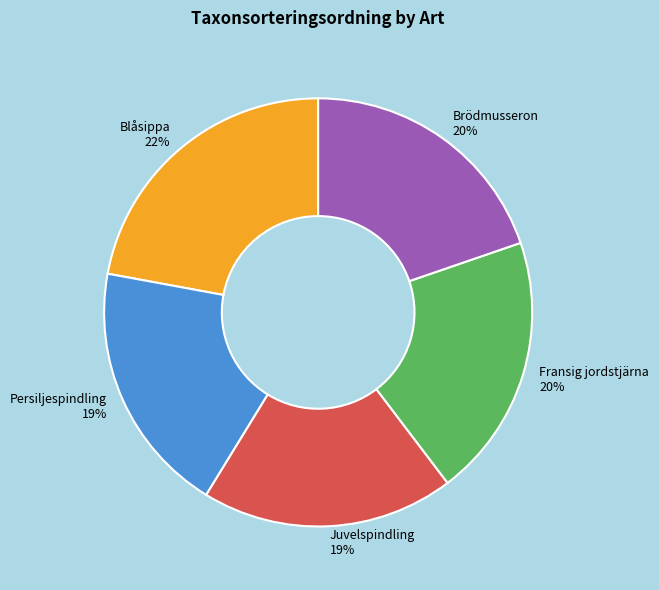

True or false: Fransig jordstjärna accounts for 20% of the total.

True